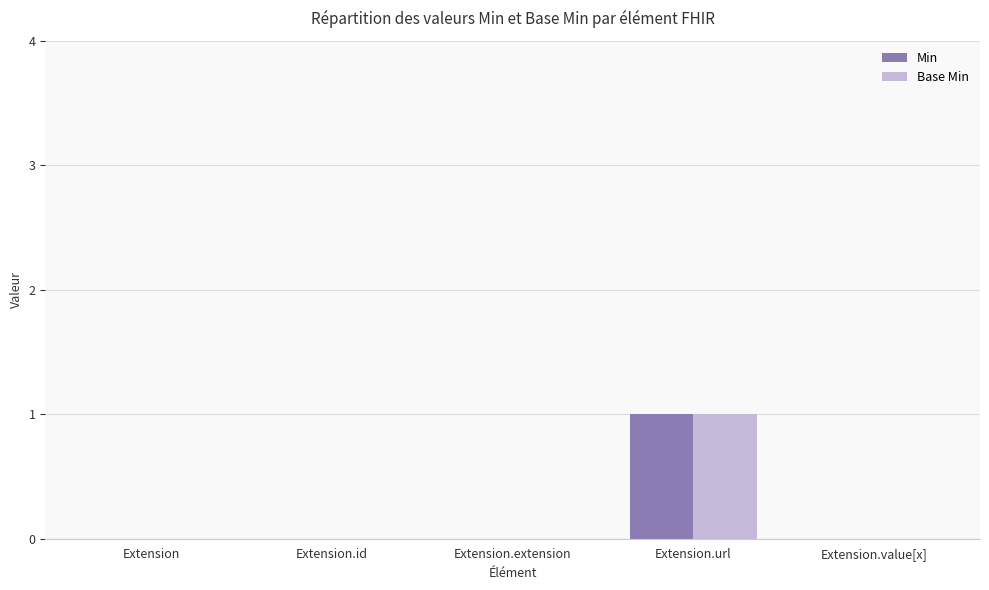

At which category does the chart reach its peak across all series?

Extension.url